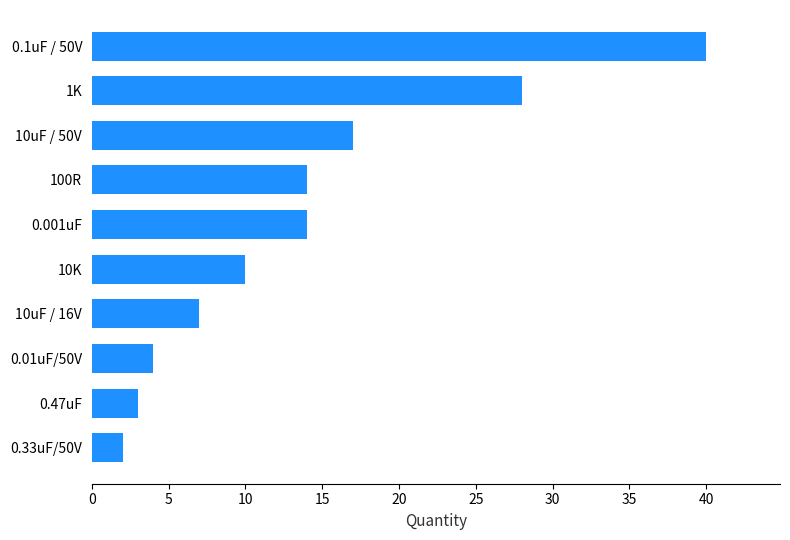

How many distinct data groups are displayed?

1